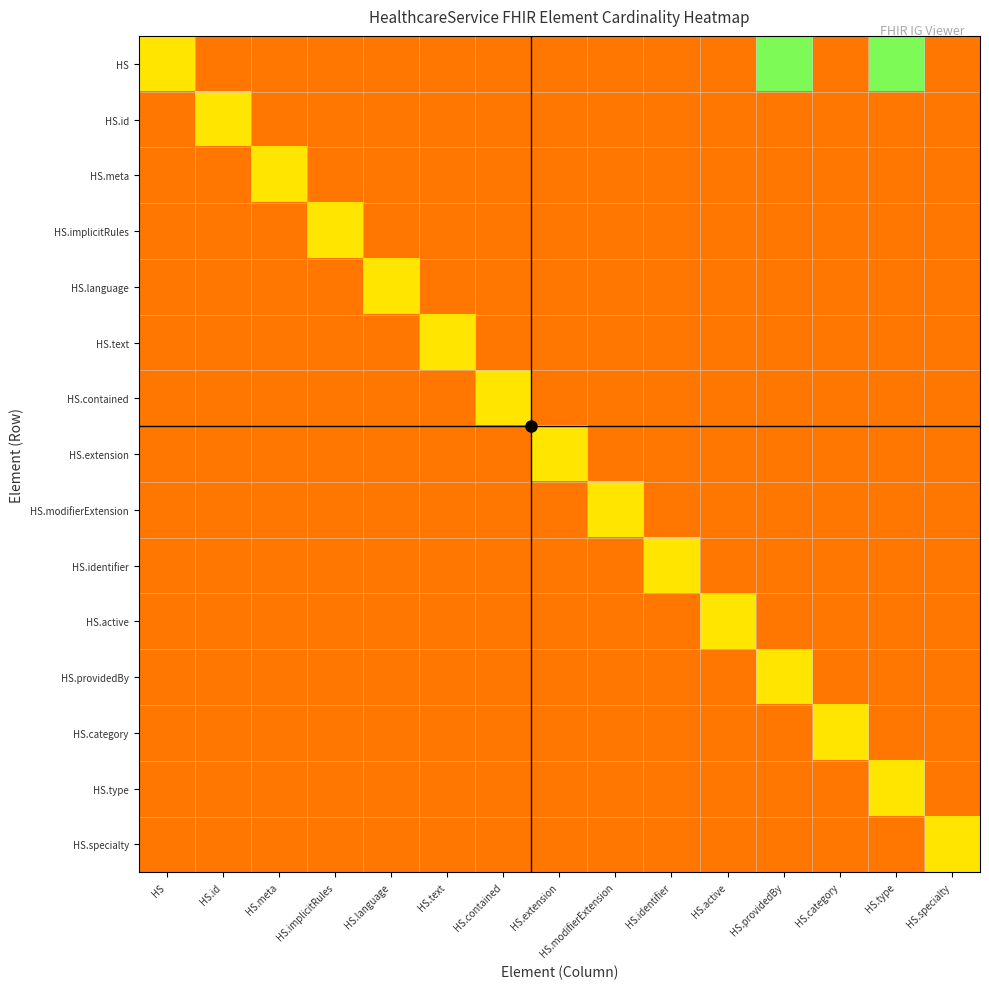

What is the spread (max minus min) of values at HS.modifierExtension?

0.2